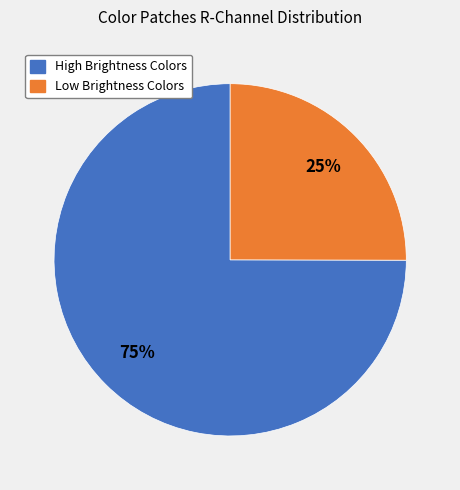

True or false: Low Brightness Colors accounts for 18% of the total.

False